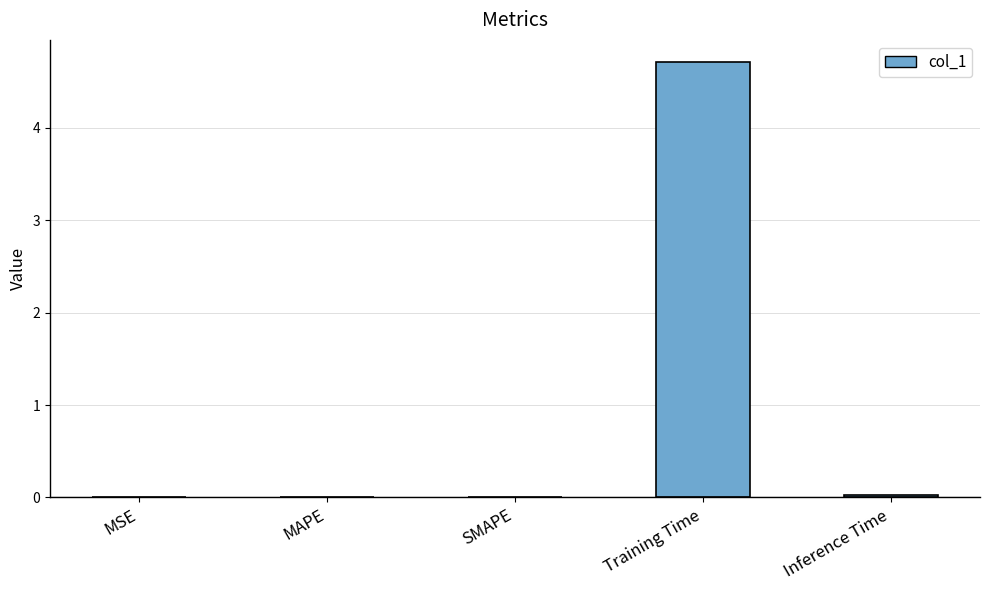

The value at MSE is 0.0. True or false?

True